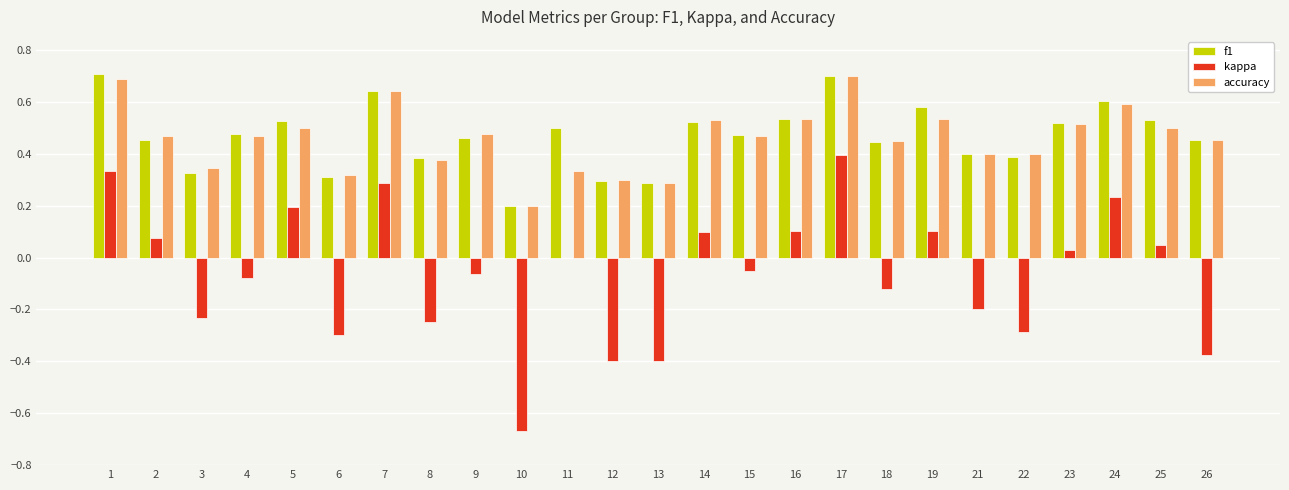

True or false: f1 has a value of 0.5 at 26.

True